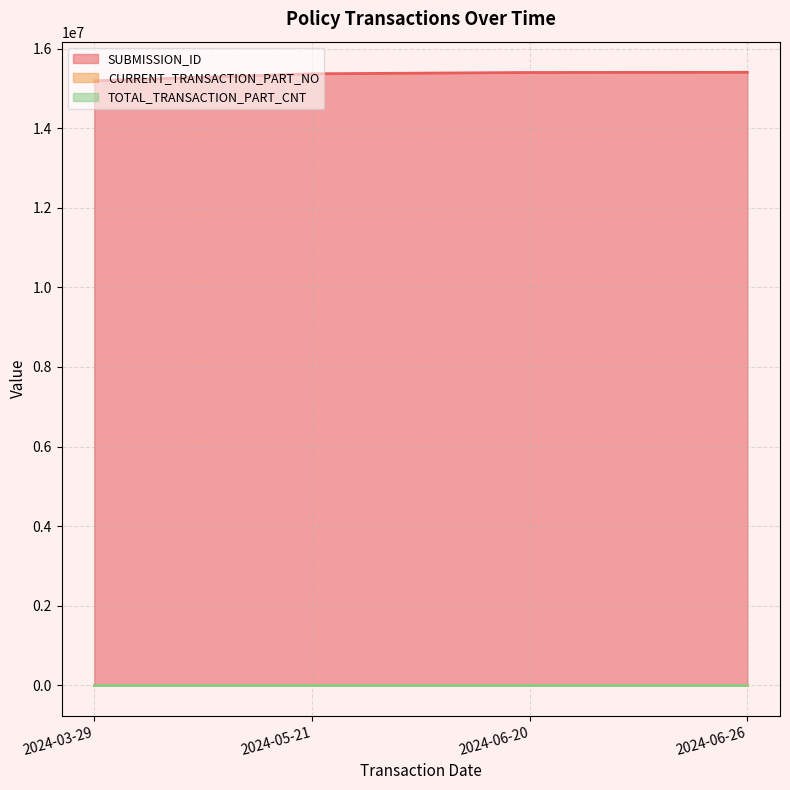

Is it true that SUBMISSION_ID equals 15406123 at 2024-06-20?

True